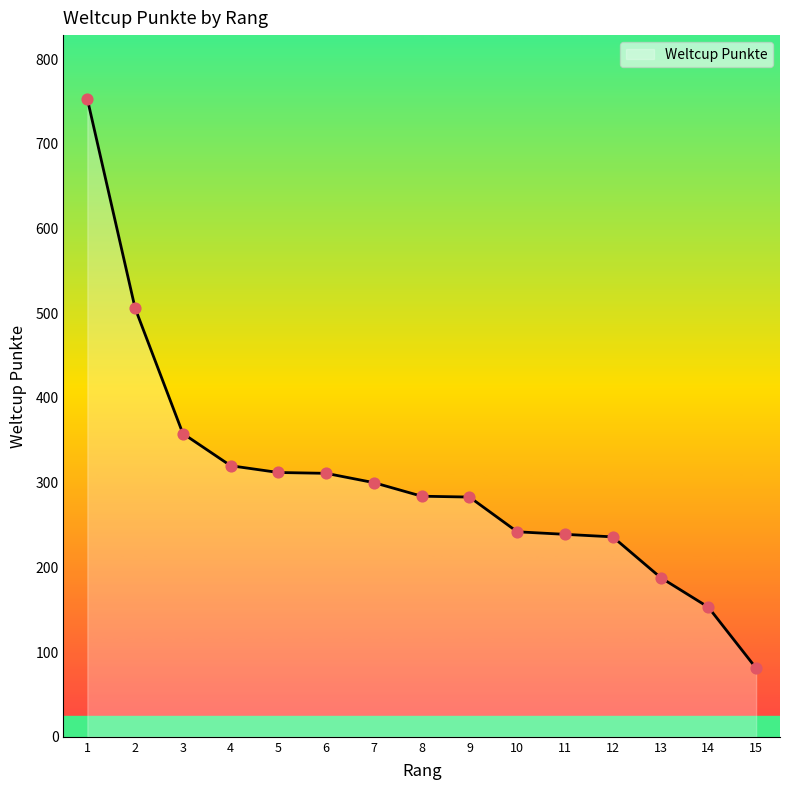

Between 12 and 6, which is larger?

6